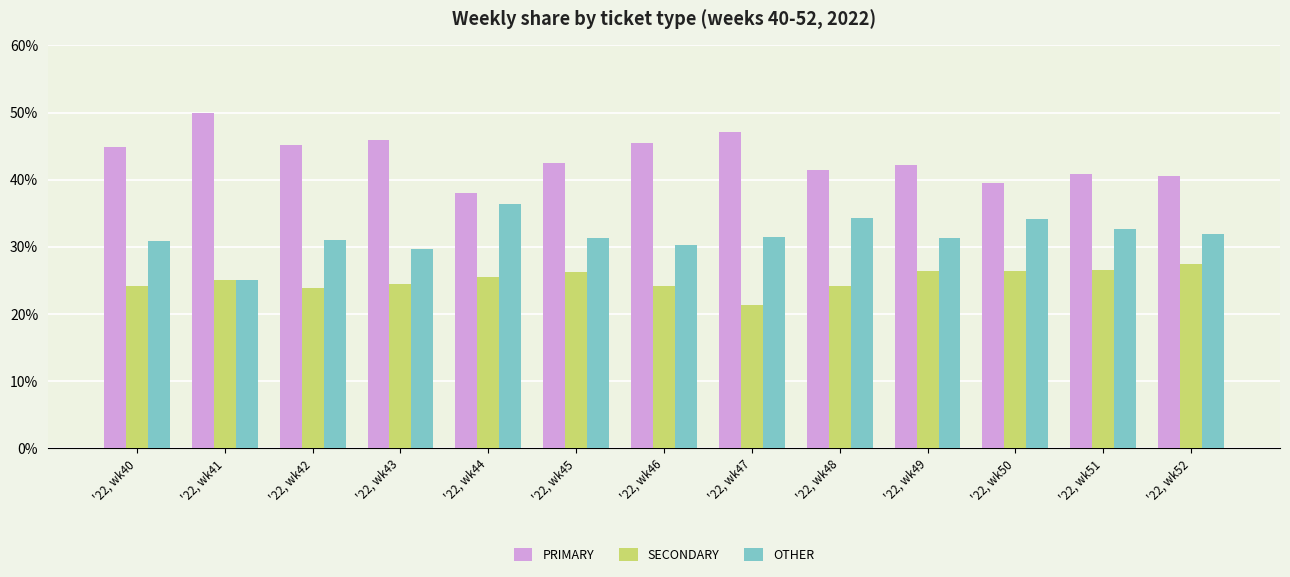

At which category does the chart reach its minimum across all series?

'22, wk47